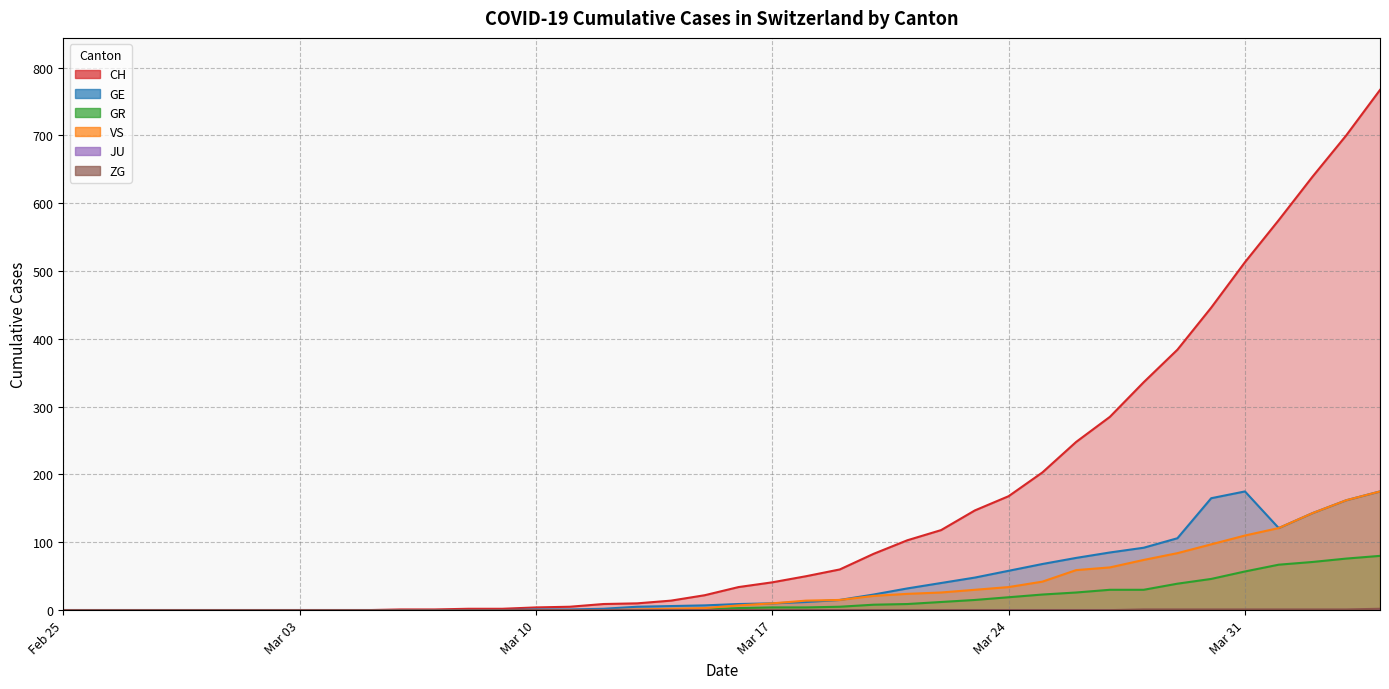

Is it true that GE equals 9 at 2020-03-16?

True